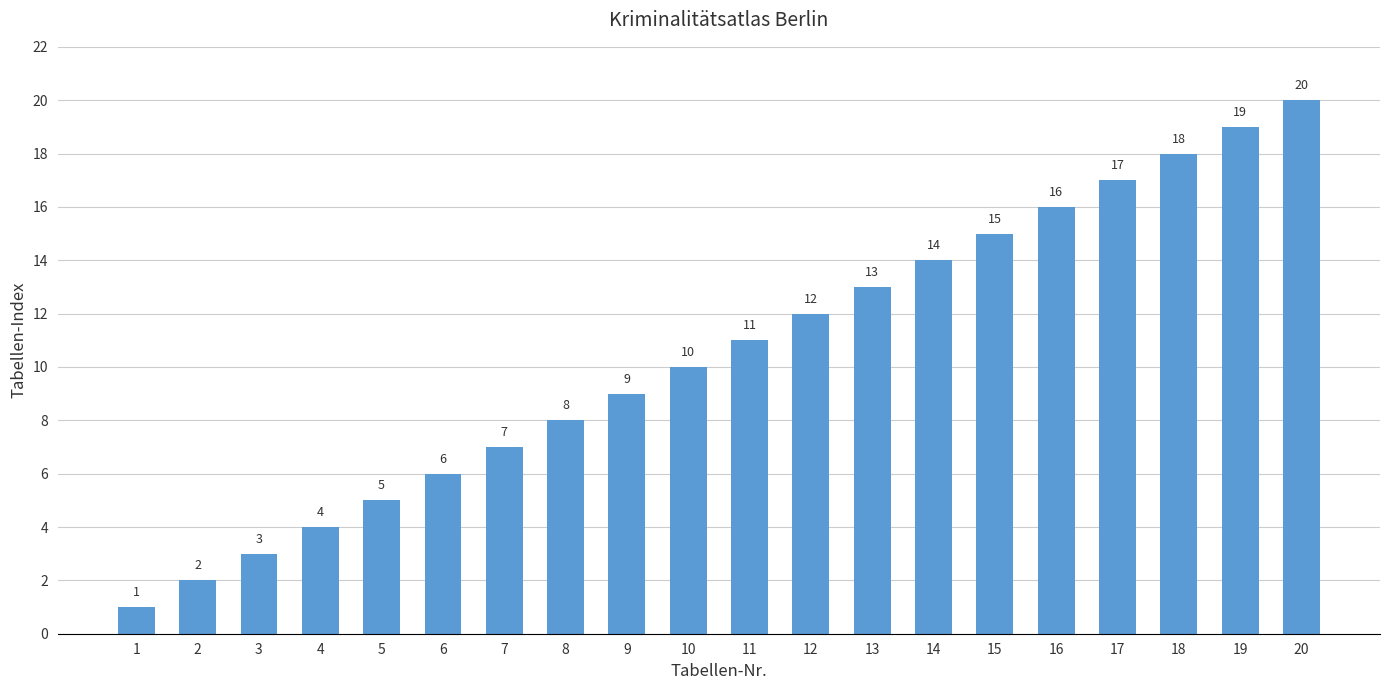

How many distinct data groups are displayed?

1